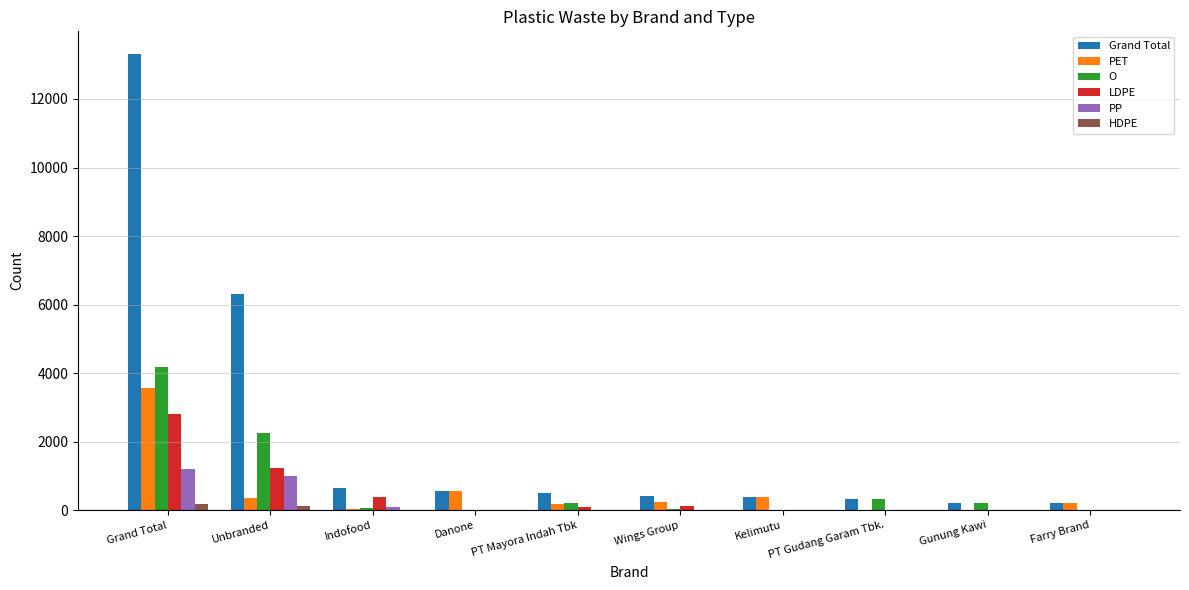

Where is LDPE nearest to the value 1399?

Unbranded